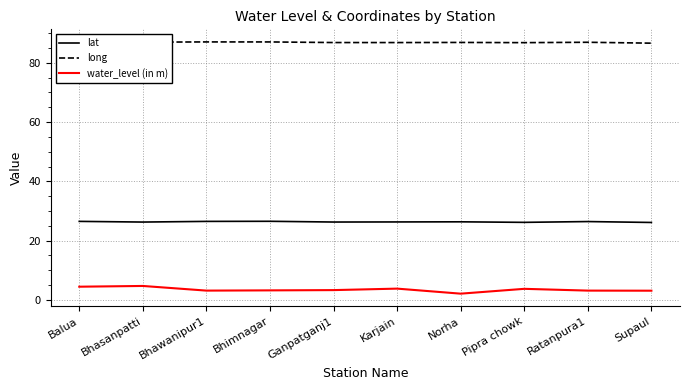

Which series has the largest total across all categories?

long